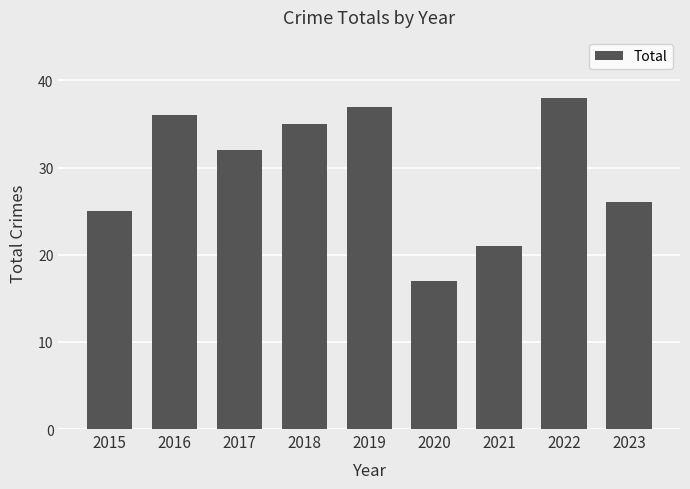

What is the value of the 3rd bar from the left?

32